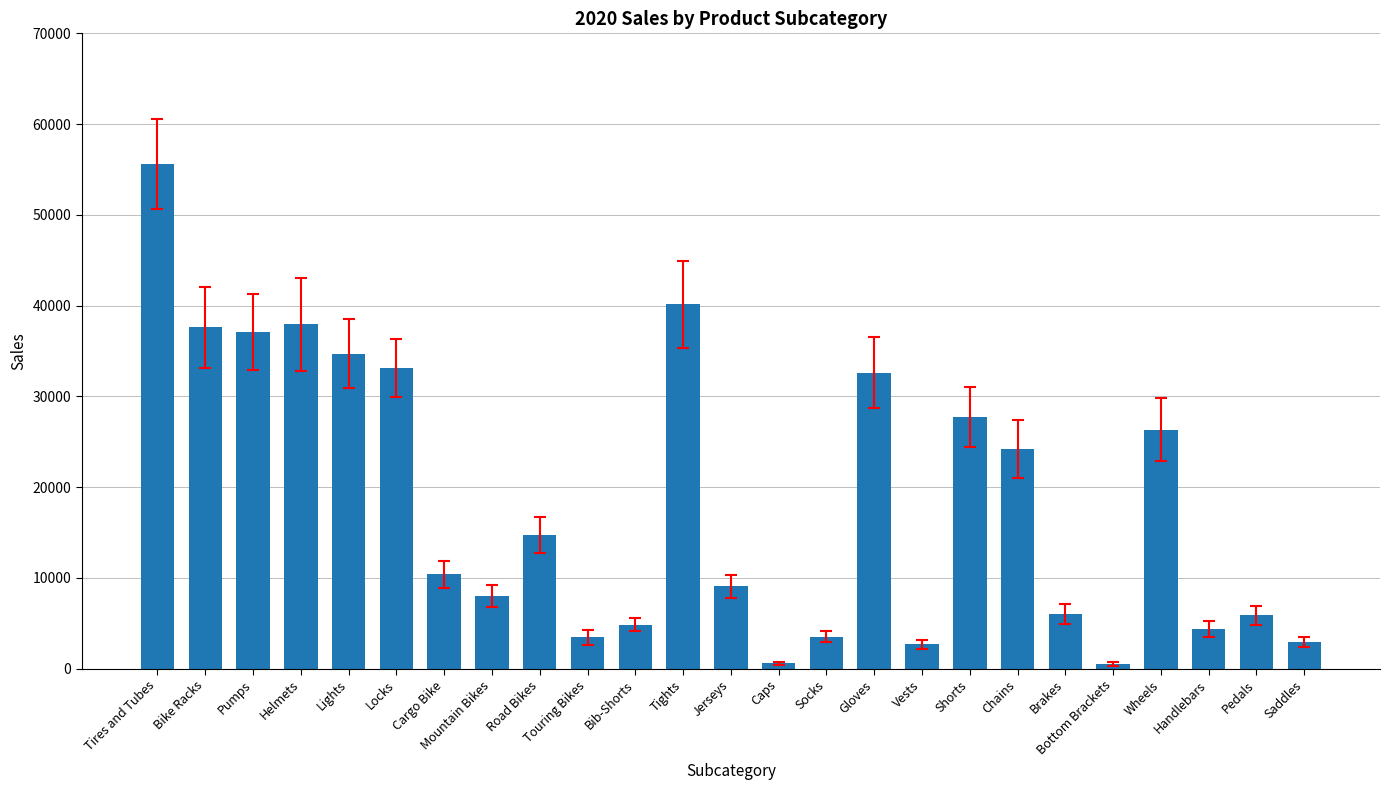

At which category does the chart reach its peak across all series?

Tires and Tubes